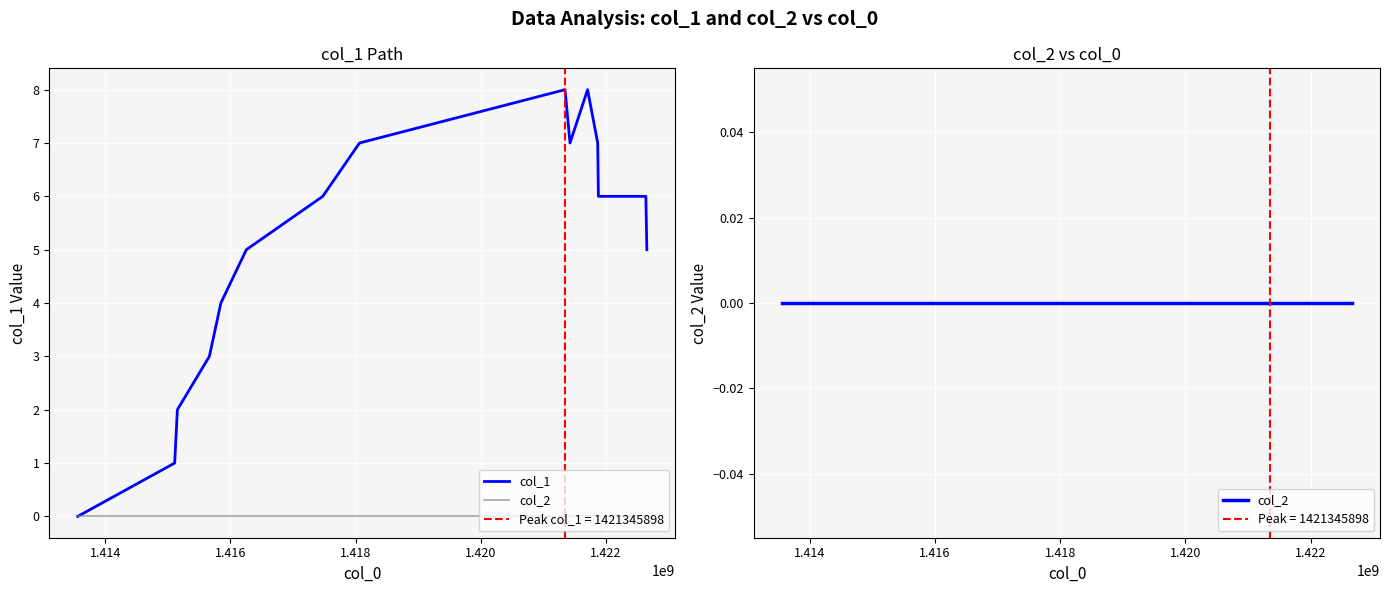

Reading left to right, transcribe all the data shown in this chart.

col_1: 0	1	2	3	4	5	6	7	8	7	8	7	6	6	5
col_2: 0	0	0	0	0	0	0	0	0	0	0	0	0	0	0